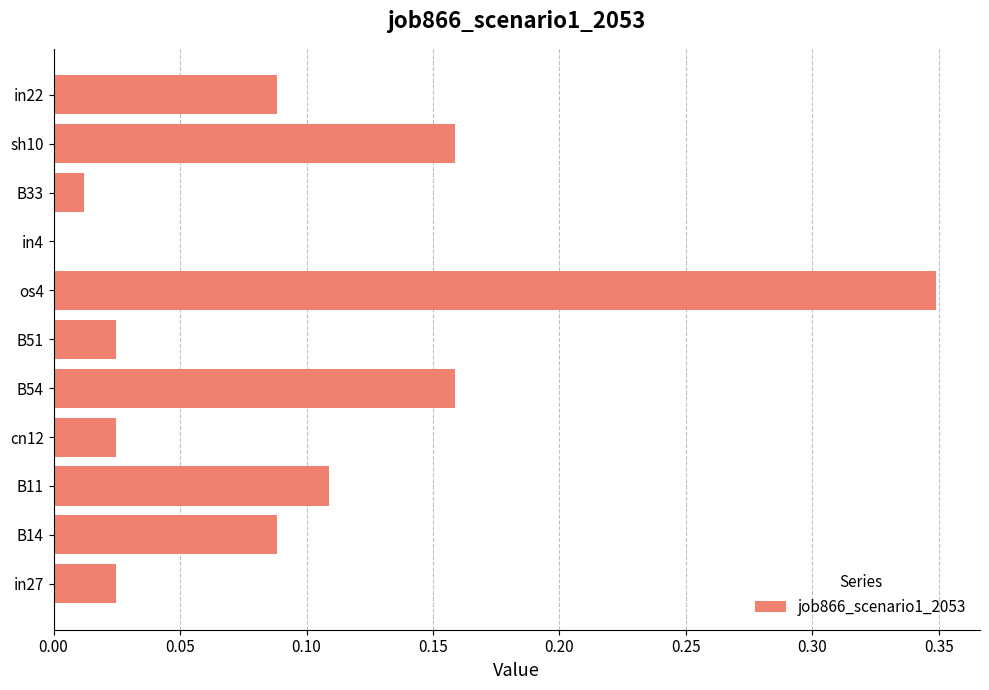

Which has a higher value, B11 or B51?

B11